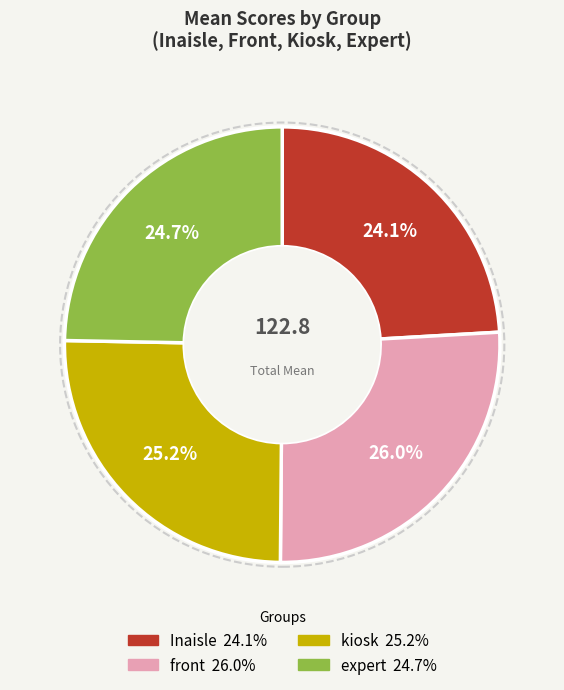

To the nearest percent, what is the difference between the largest and smallest slice percentages?

2%